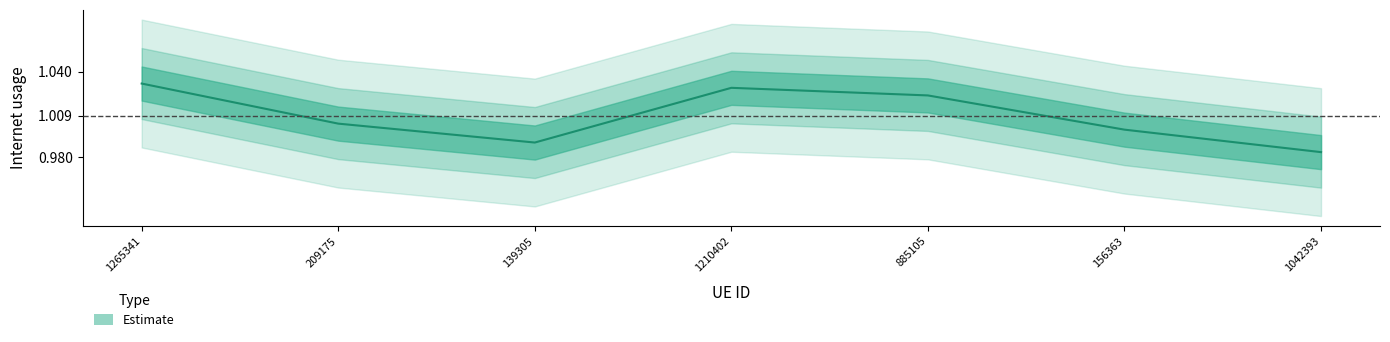

Rank the categories by value from lowest to highest.

1042393, 139305, 156363, 209175, 885105, 1210402, 1265341